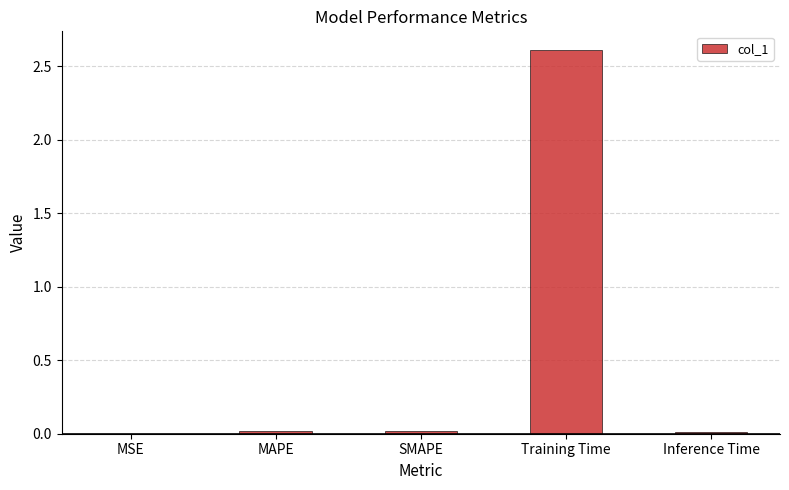

Between MAPE and Training Time, which is larger?

Training Time